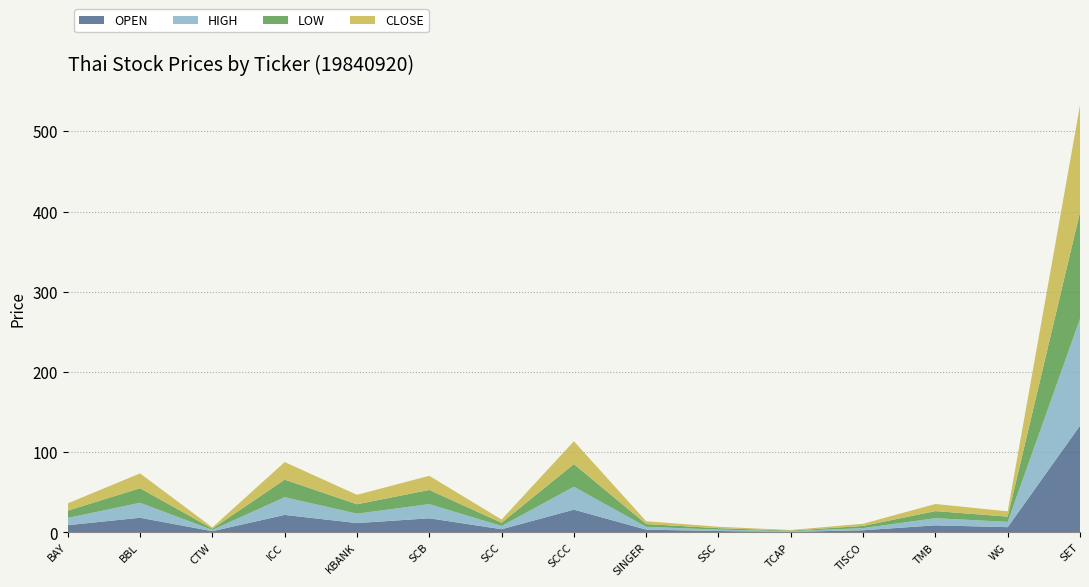

Reading right to left, what are all the values shown in this chart?

OPEN: SET=133.1	WG=6.6	TMB=8.9	TISCO=2.7	TCAP=0.8	SSC=1.8	SINGER=3.5	SCCC=28.4	SCC=4.0	SCB=17.7	KBANK=11.7	ICC=21.9	CTW=1.6	BBL=18.3	BAY=9.1
HIGH: SET=133.1	WG=6.6	TMB=8.9	TISCO=2.7	TCAP=0.8	SSC=1.8	SINGER=3.5	SCCC=28.5	SCC=4.0	SCB=17.7	KBANK=11.8	ICC=22.1	CTW=1.6	BBL=18.7	BAY=9.1
LOW: SET=133.1	WG=6.5	TMB=8.9	TISCO=2.7	TCAP=0.8	SSC=1.8	SINGER=3.5	SCCC=28.3	SCC=4.0	SCB=17.7	KBANK=11.7	ICC=21.9	CTW=1.6	BBL=18.2	BAY=9.1
CLOSE: SET=133.1	WG=6.6	TMB=8.9	TISCO=2.7	TCAP=0.8	SSC=1.8	SINGER=3.5	SCCC=28.5	SCC=4.0	SCB=17.7	KBANK=11.8	ICC=22.0	CTW=1.6	BBL=18.5	BAY=9.1